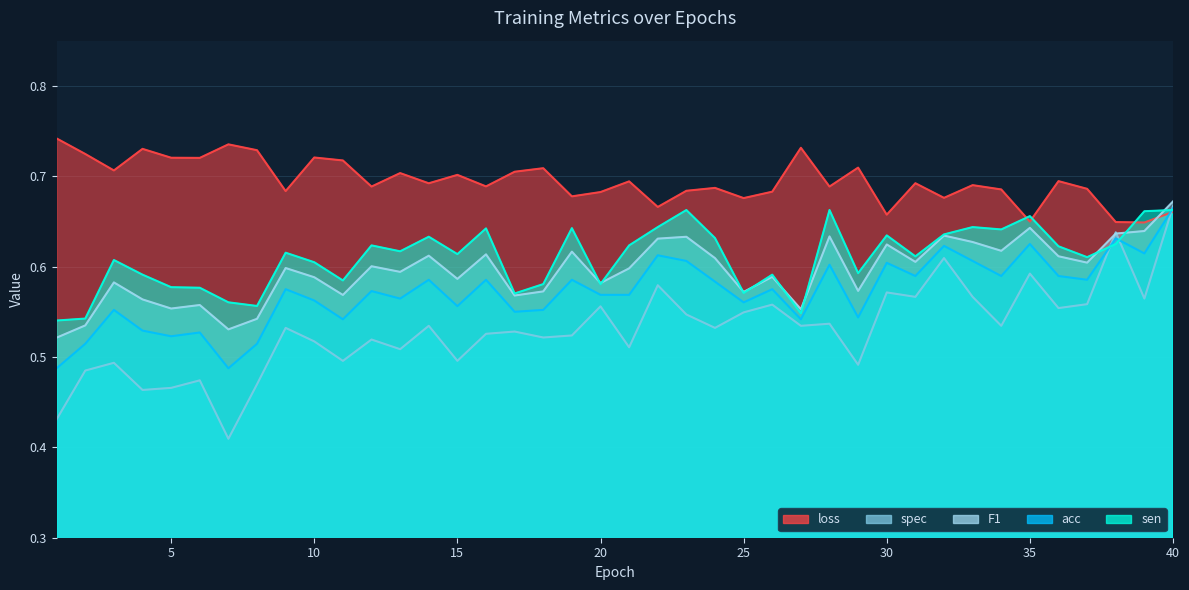

Which series changed the most between 7 and 33?

spec